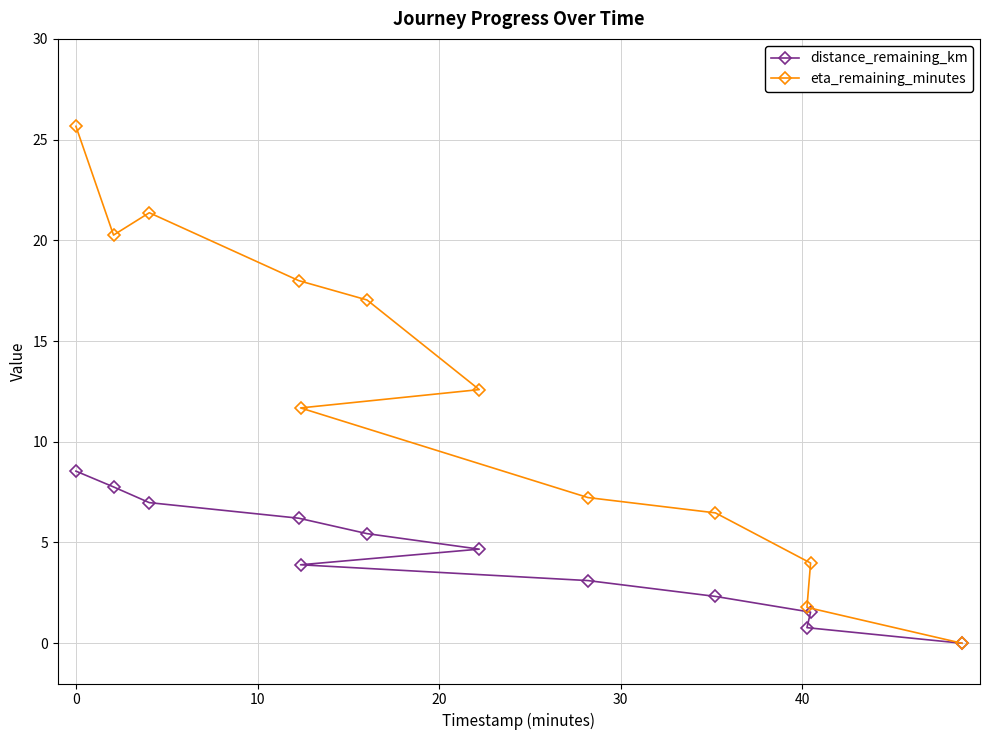

Which series has the largest range (max minus min)?

eta_remaining_minutes